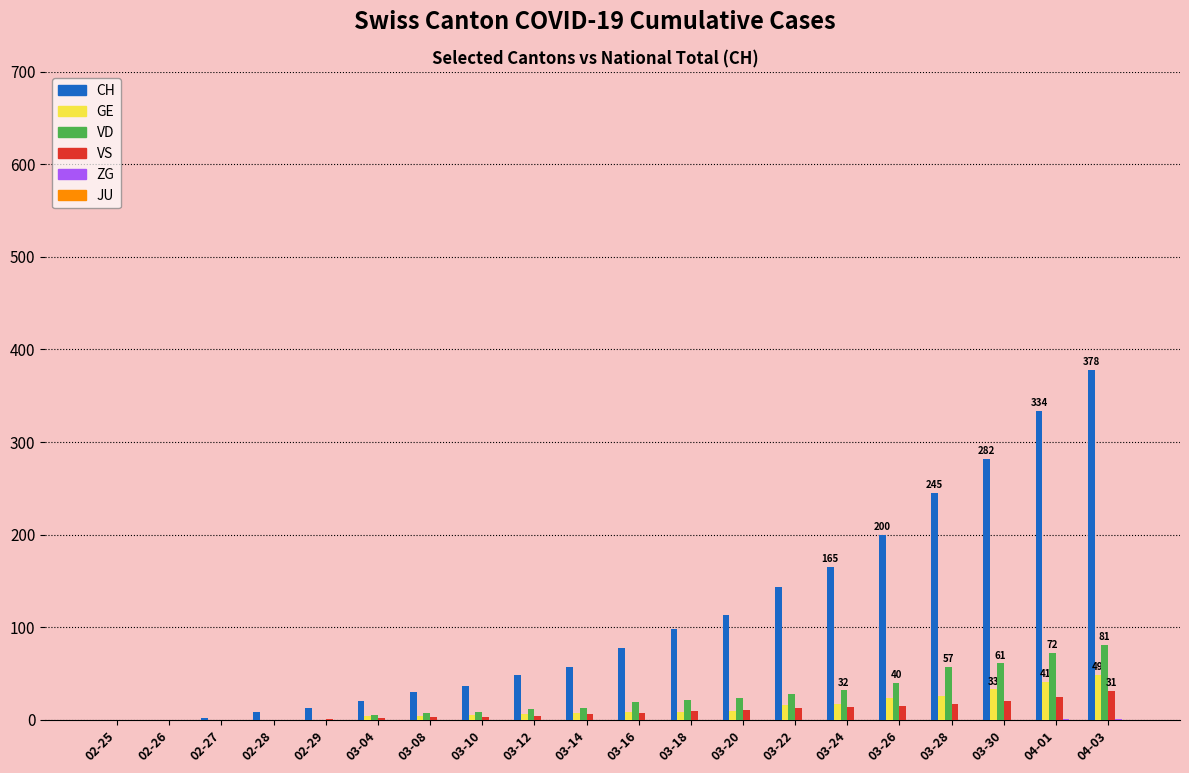

How many series are shown in this chart?

5